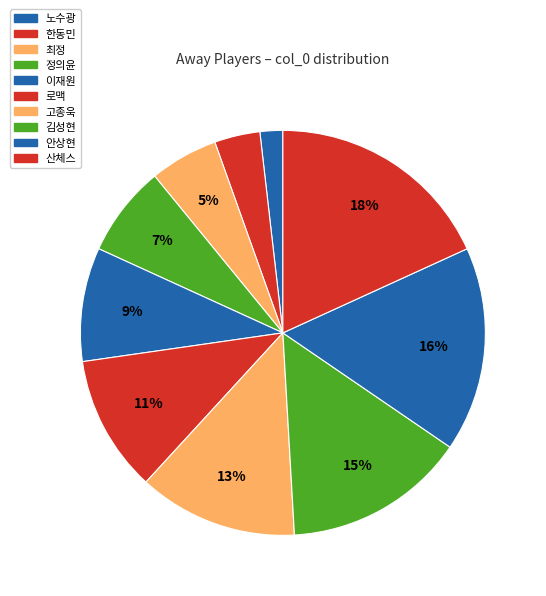

Is the sum of 최정 and 노수광 greater than half?

No